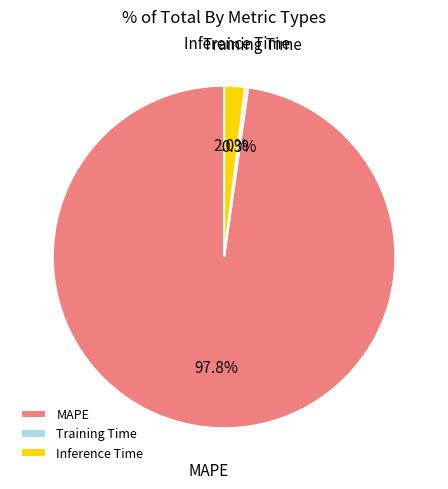

To the nearest percent, what is the average slice percentage?

33%